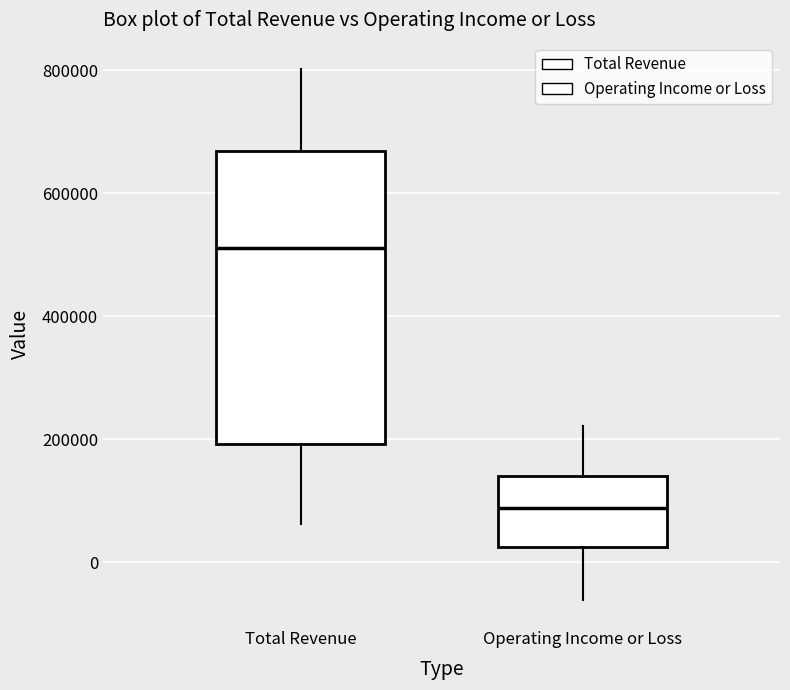

Where is the upper edge of the box for Operating Income or Loss on the y-axis? The values are not printed on the chart, so give them approximately, as read against the axis.

140000